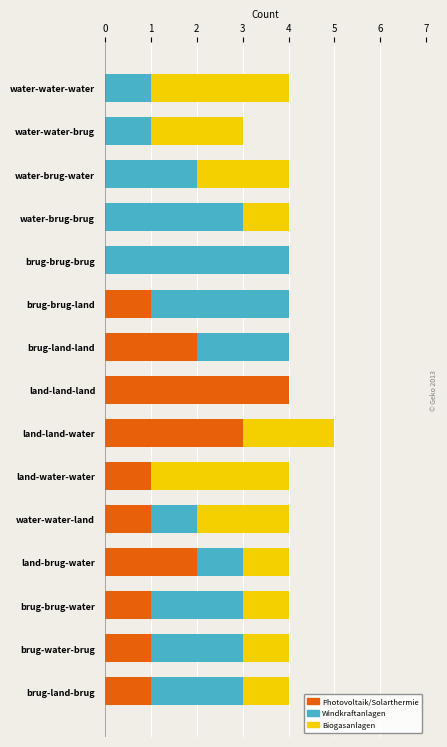

What is the total value across all series at land-water-water?

4